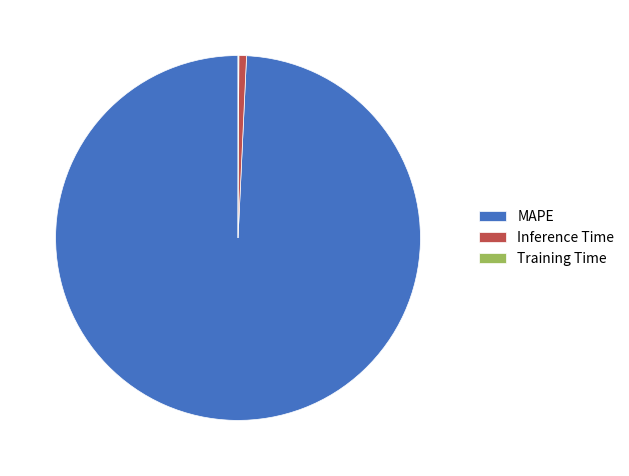

Which category has the biggest portion of the pie?

MAPE